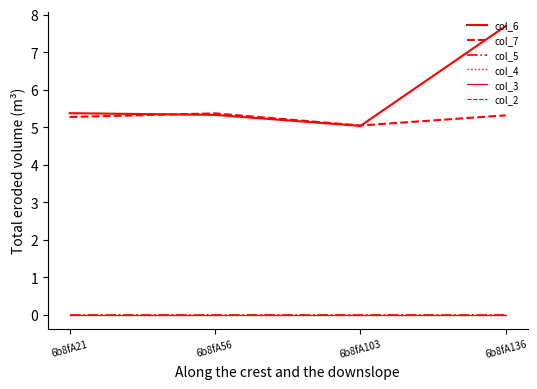

Which series changed the most between 6b8fA21 and 6b8fA103?

col_6